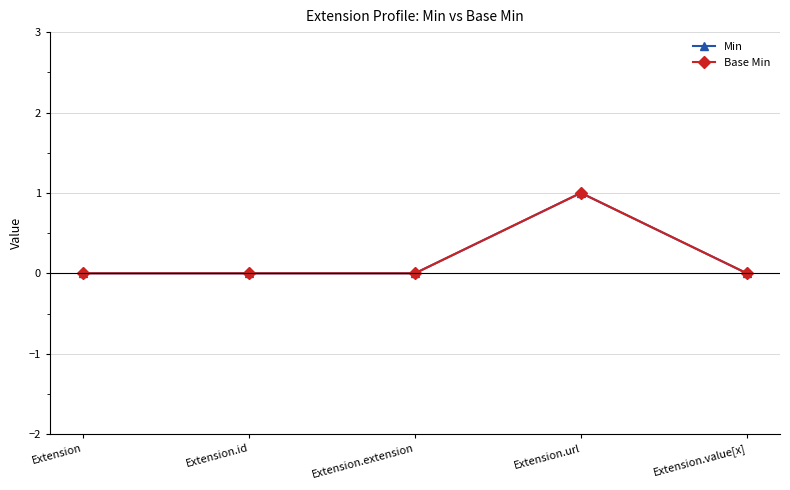

What is the label of the 2nd point from the left?

Extension.id